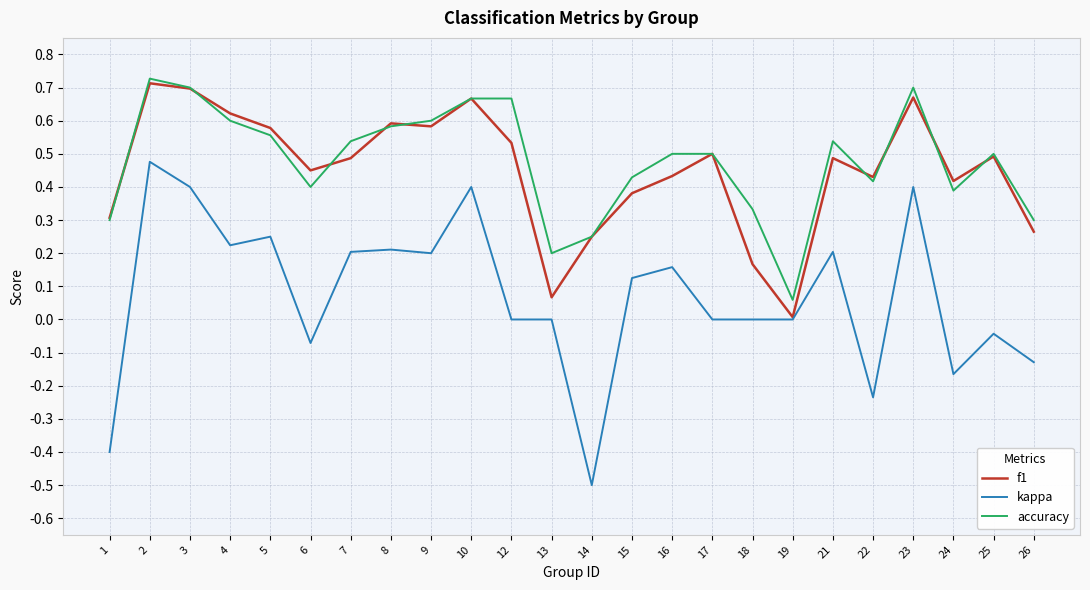

Which series has the largest range (max minus min)?

kappa